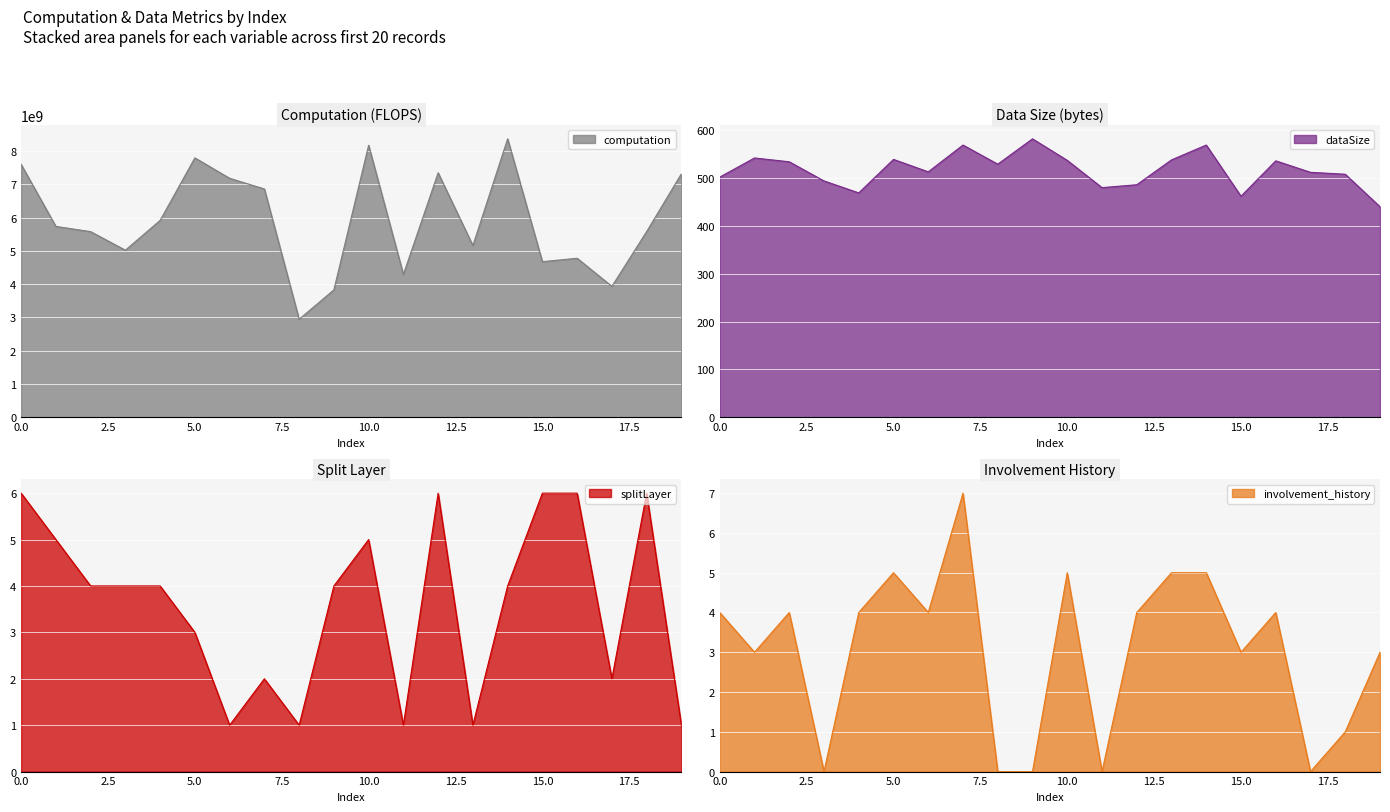

Which category has the lowest value in the dataSize series?

19